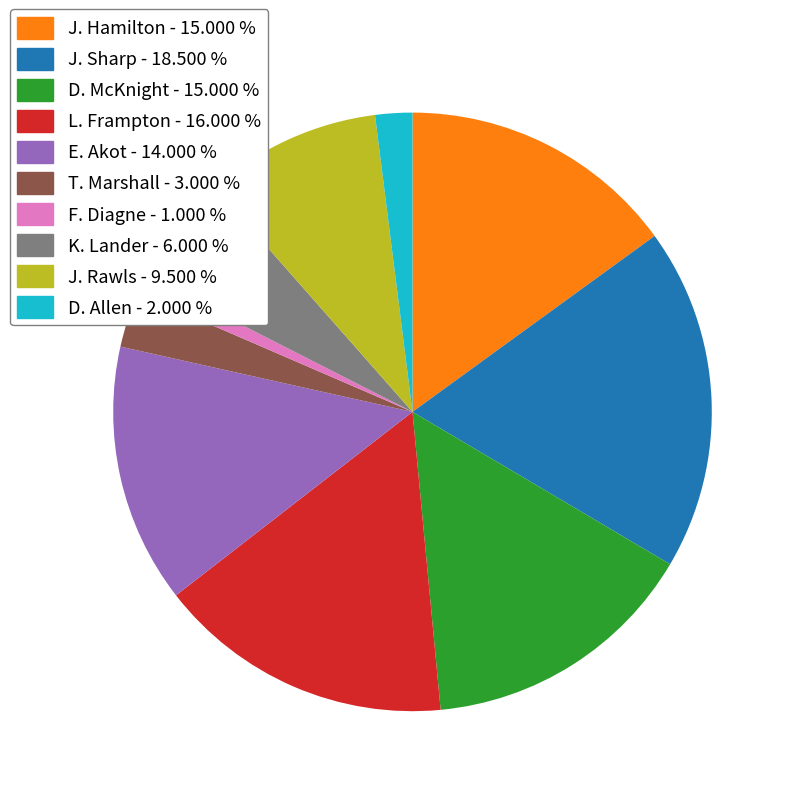

How many segments does this pie chart have?

10